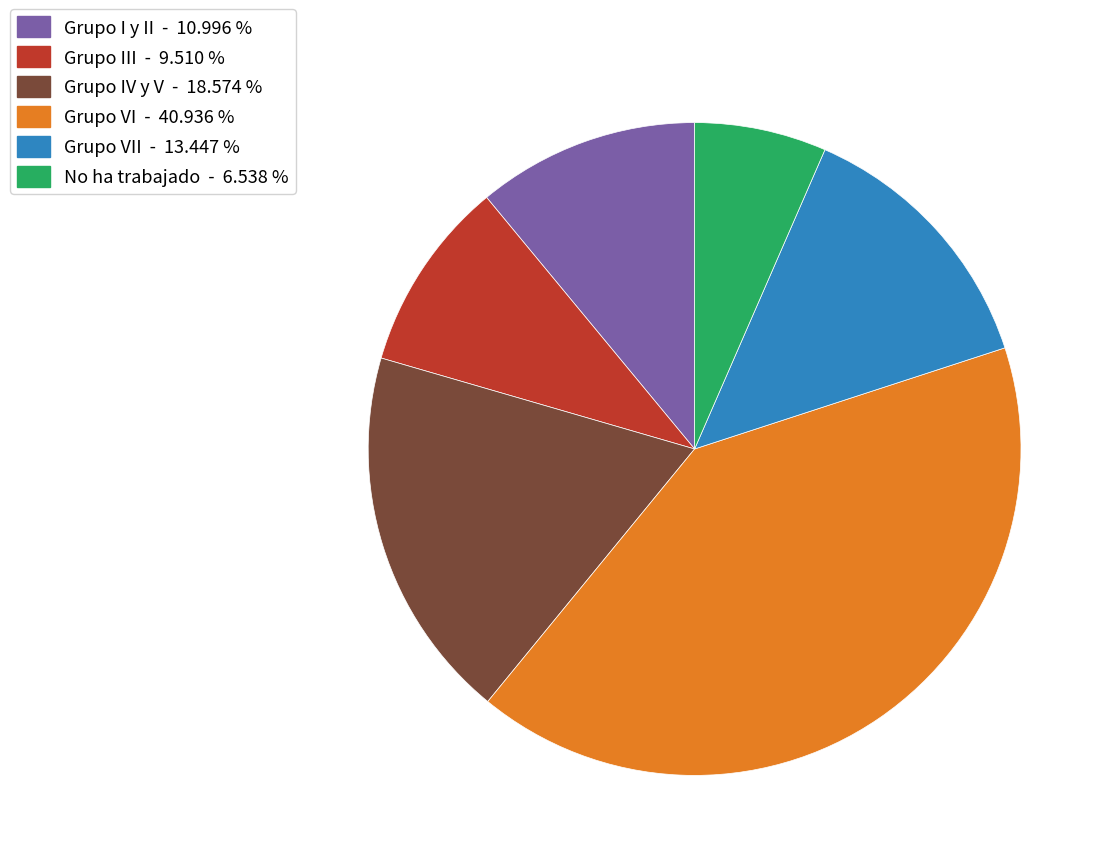

Is there any slice that represents more than half of the pie?

No